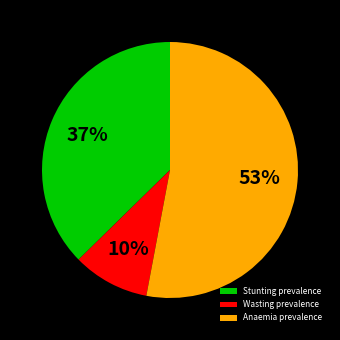

Count the number of slices in the pie.

3